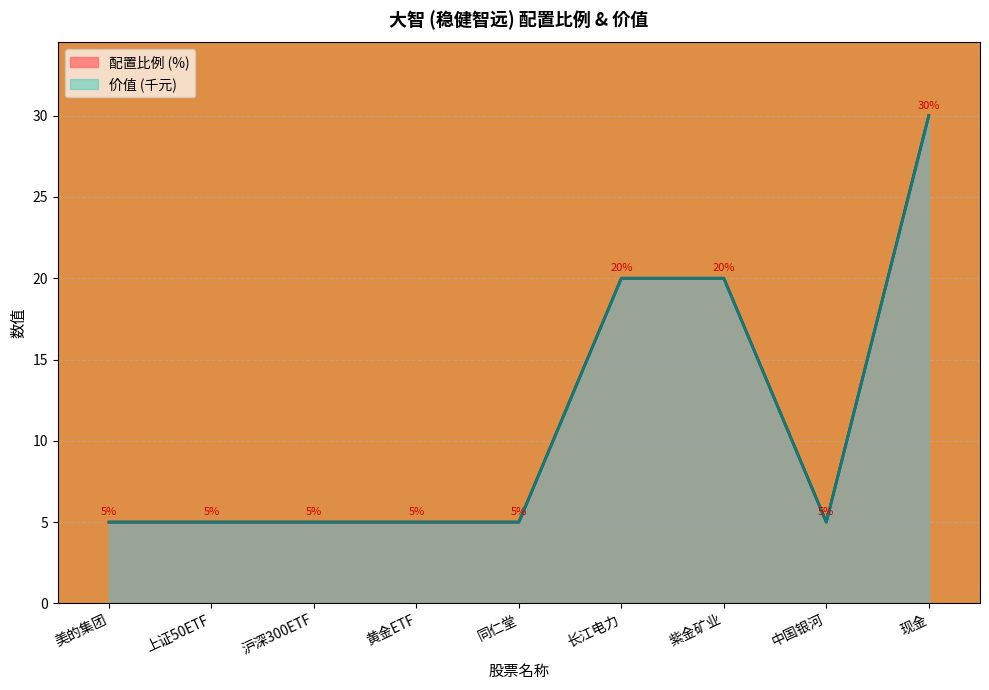

Which has a higher value, 沪深300ETF or 同仁堂?

沪深300ETF